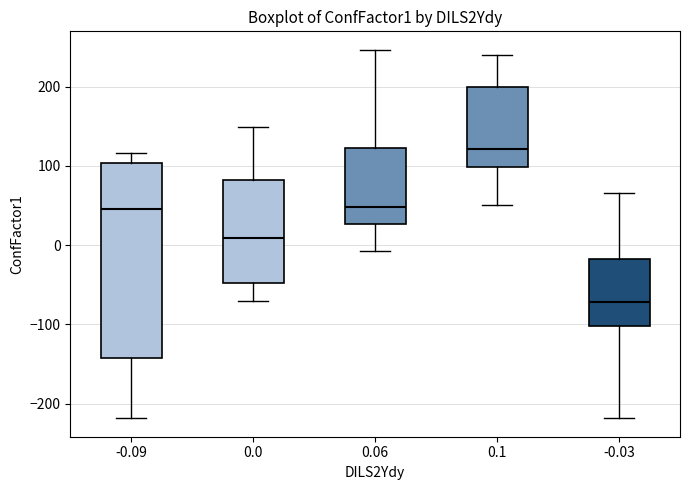

Reading left to right, read every box against the y-axis: the position of its median line, the range the box covers, and the ends of its whiskers. The values are not printed on the chart, so give them approximately, as read against the axis.

-0.09: median 50, box -140 to 100, whiskers -220 to 120
0.0: median 10, box -50 to 80, whiskers -70 to 150
0.06: median 50, box 30 to 120, whiskers -10 to 250
0.1: median 120, box 100 to 200, whiskers 50 to 240
-0.03: median -70, box -100 to -20, whiskers -220 to 70